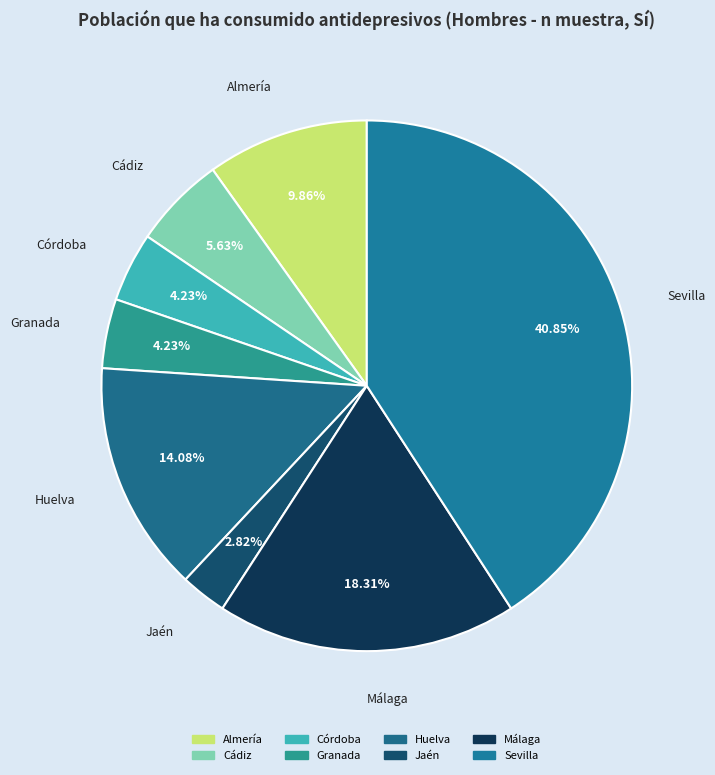

Is there a majority slice in this chart?

No